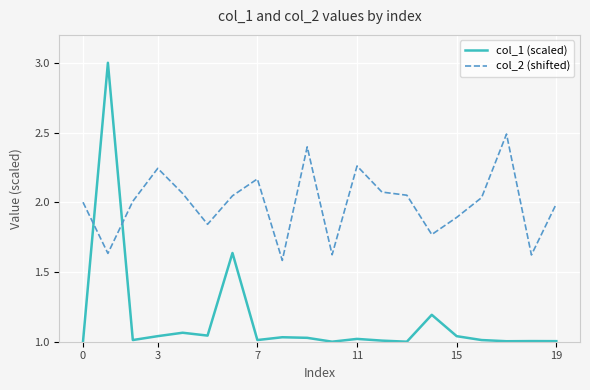

Count the number of data series in this chart.

2